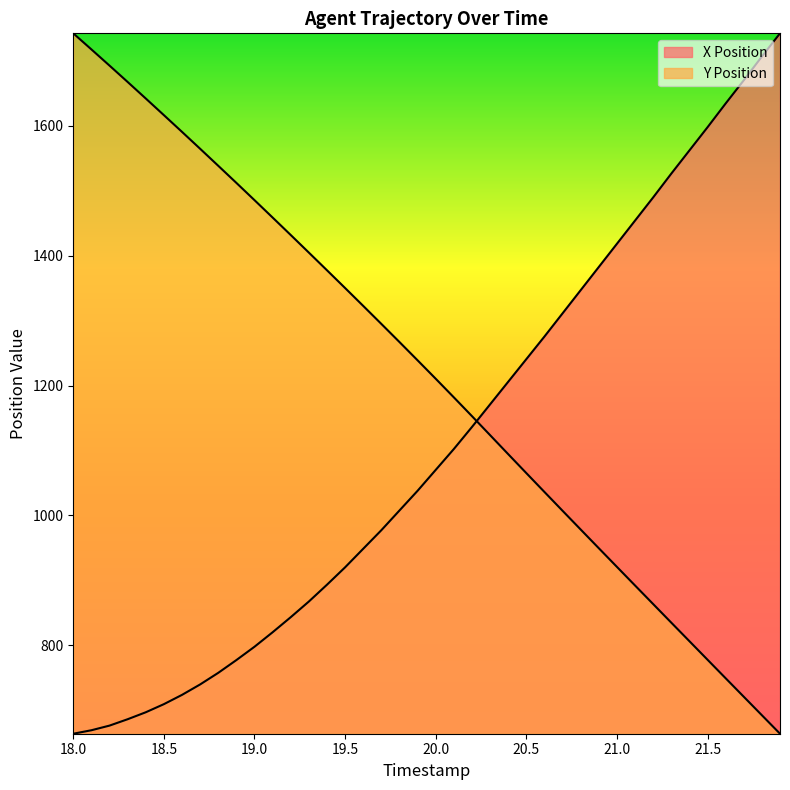

Between which two adjacent categories do X Position and Y Position first intersect?

20.2 and 20.3